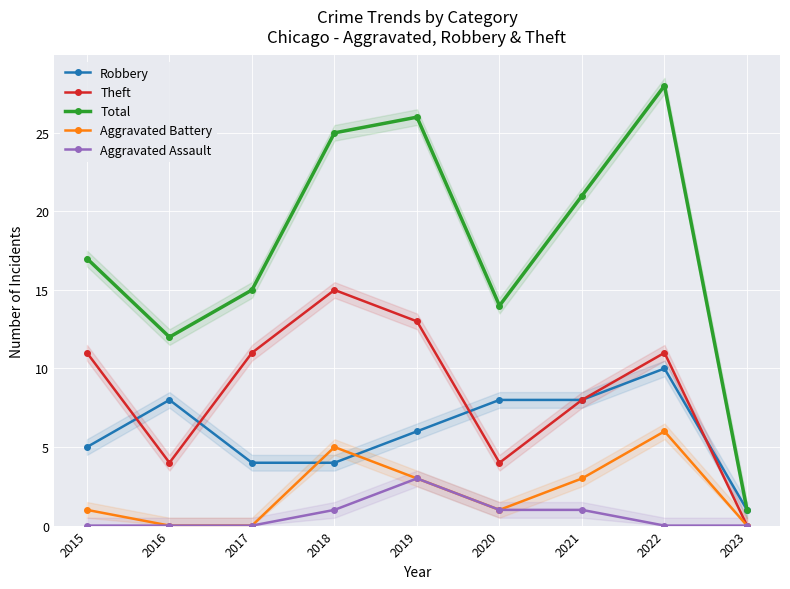

Between 2017 and 2019, which series saw the biggest shift?

Total